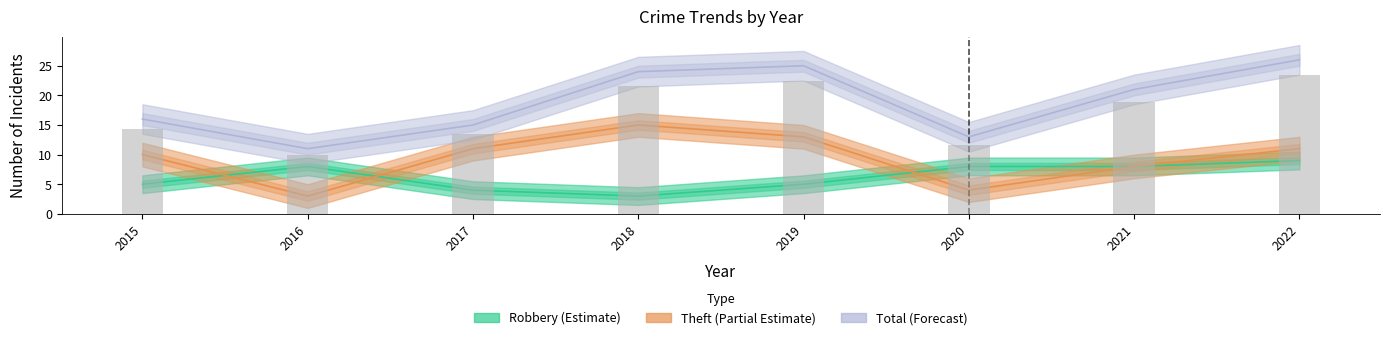

Rank the series by their maximum value, from highest to lowest.

Total, Theft, Robbery